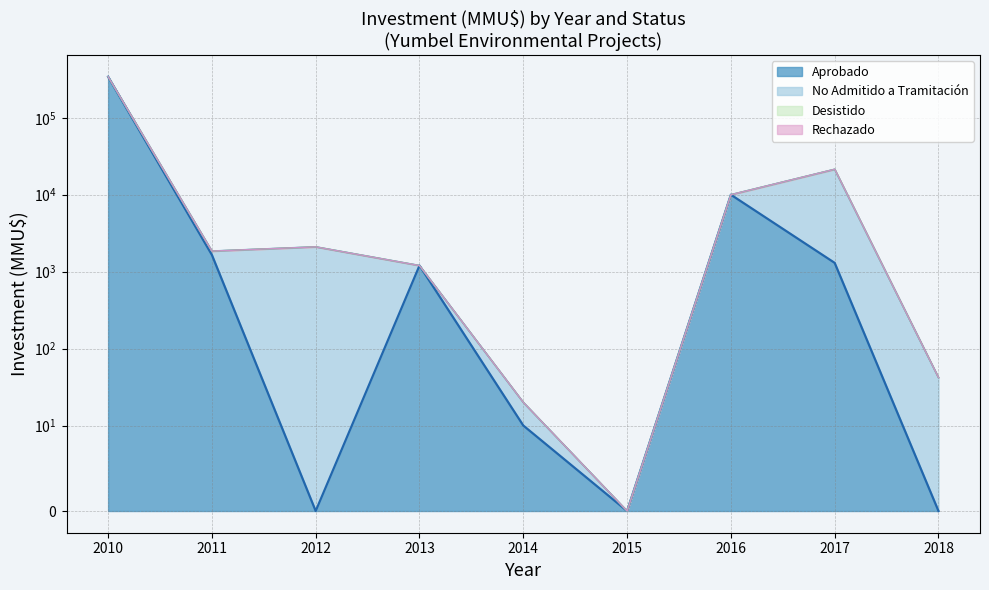

What value does the No Admitido a Tramitación series have at 2013, to the nearest 10?

200